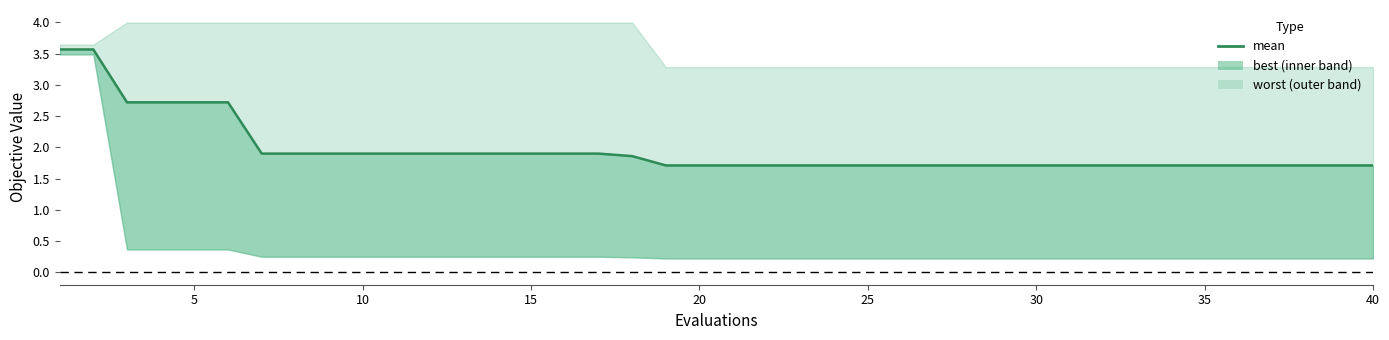

Does the chart have visible grid lines?

No